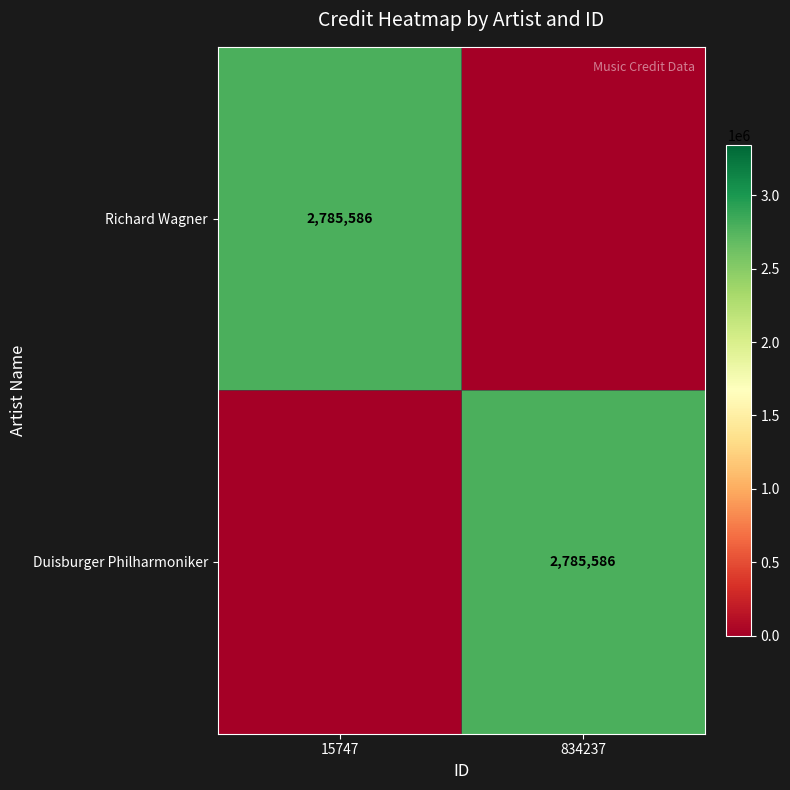

At 834237, list the series in order from smallest to largest.

Richard Wagner, Duisburger Philharmoniker